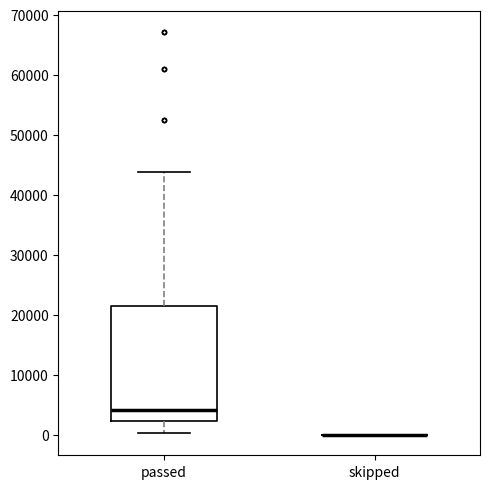

Reading left to right, read every box against the y-axis: the position of its median line, the range the box covers, and the ends of its whiskers. The values are not printed on the chart, so give them approximately, as read against the axis.

passed: median 4000, box 2000 to 21000, whiskers 0 to 44000
skipped: box collapsed to a line at 0, whiskers 0 to 0